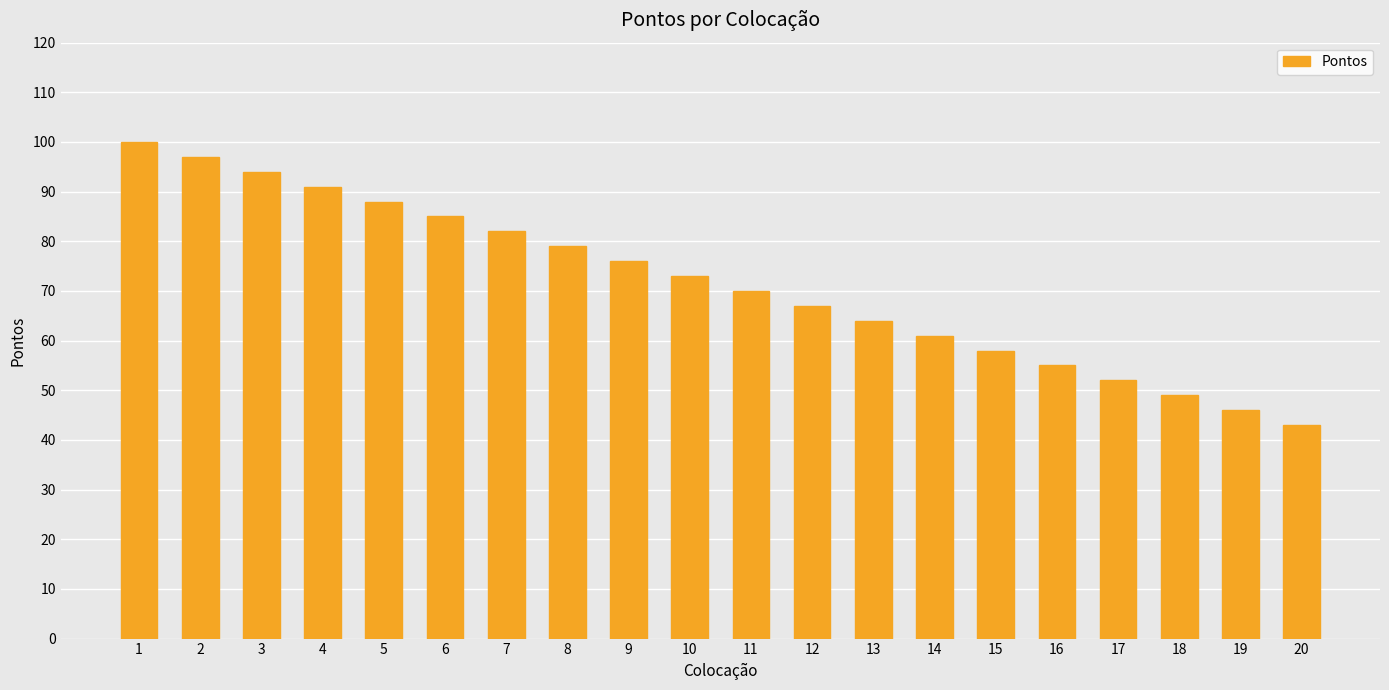

Read the value at 9, to the nearest 5.

75